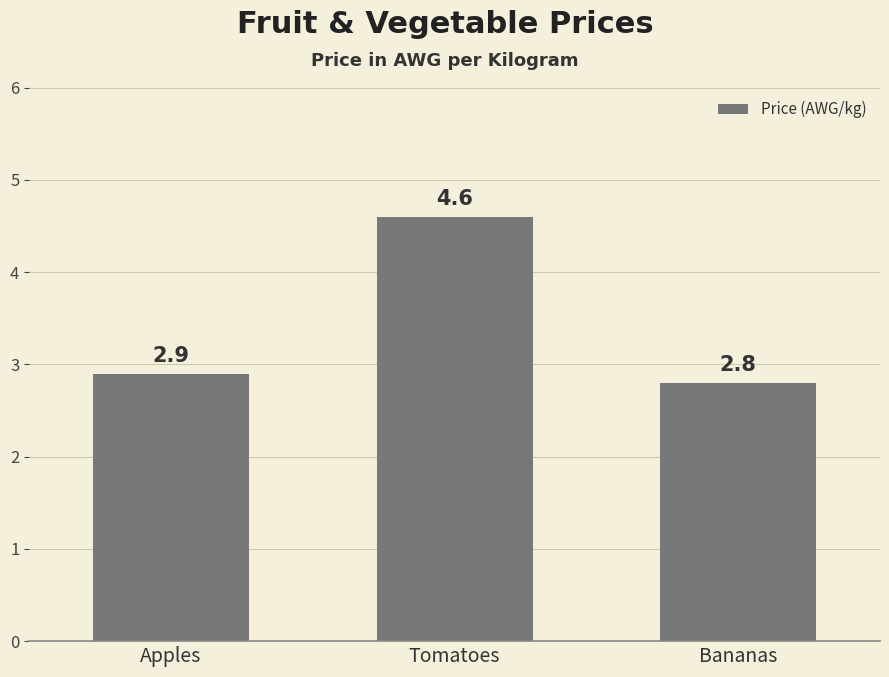

What is the sum of the values at Bananas and Apples?

5.7